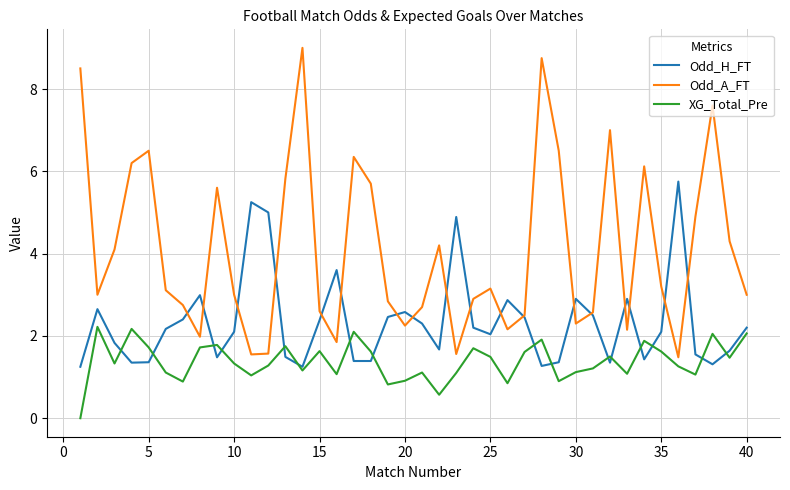

How many times do Odd_H_FT and XG_Total_Pre cross each other?

16